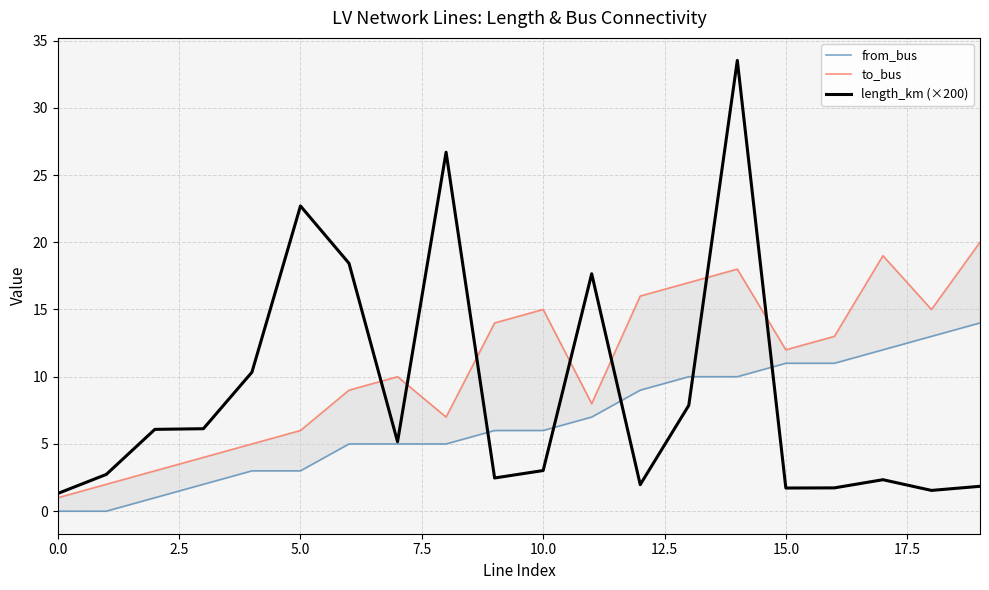

The value of length_km (×200) at 10.0 is 3.0. True or false?

True